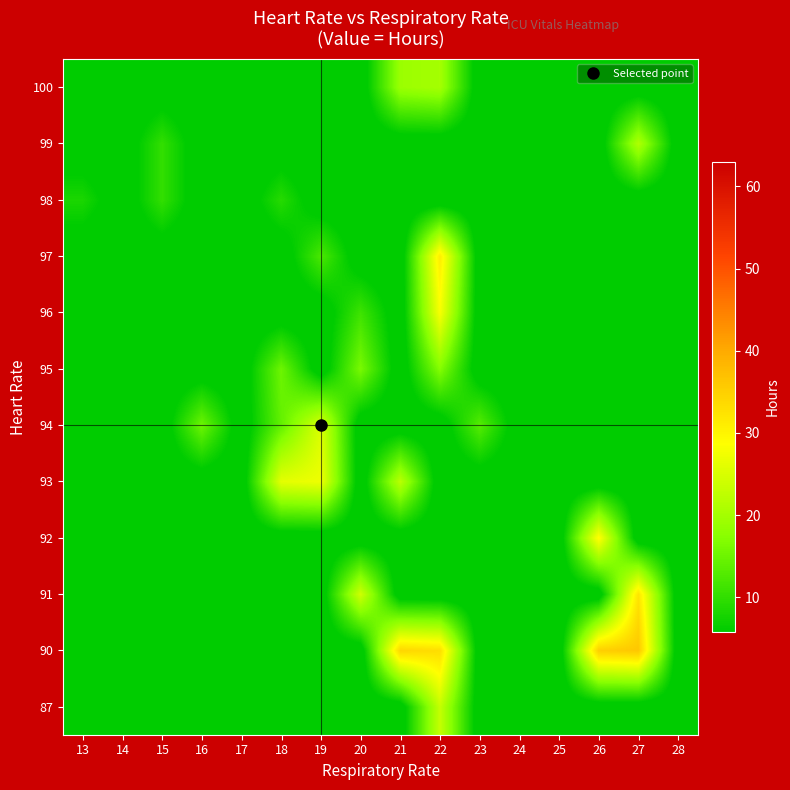

Which has a higher value, 21 or 18?

21